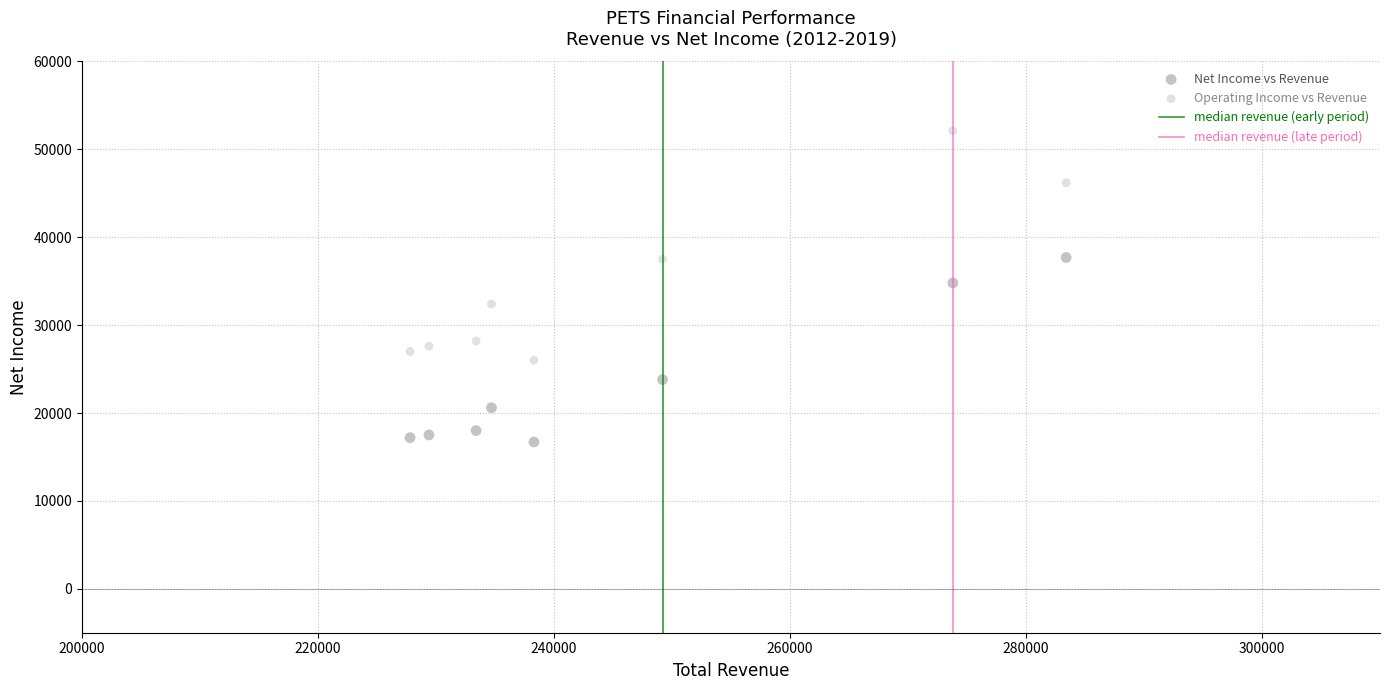

Across all data points, what is the range of Y values (max minus min)?

35400